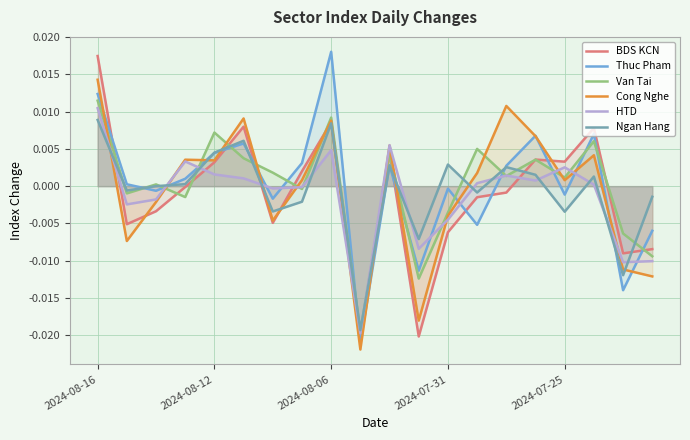

How many interior local valleys does the Van Tai series have?

7